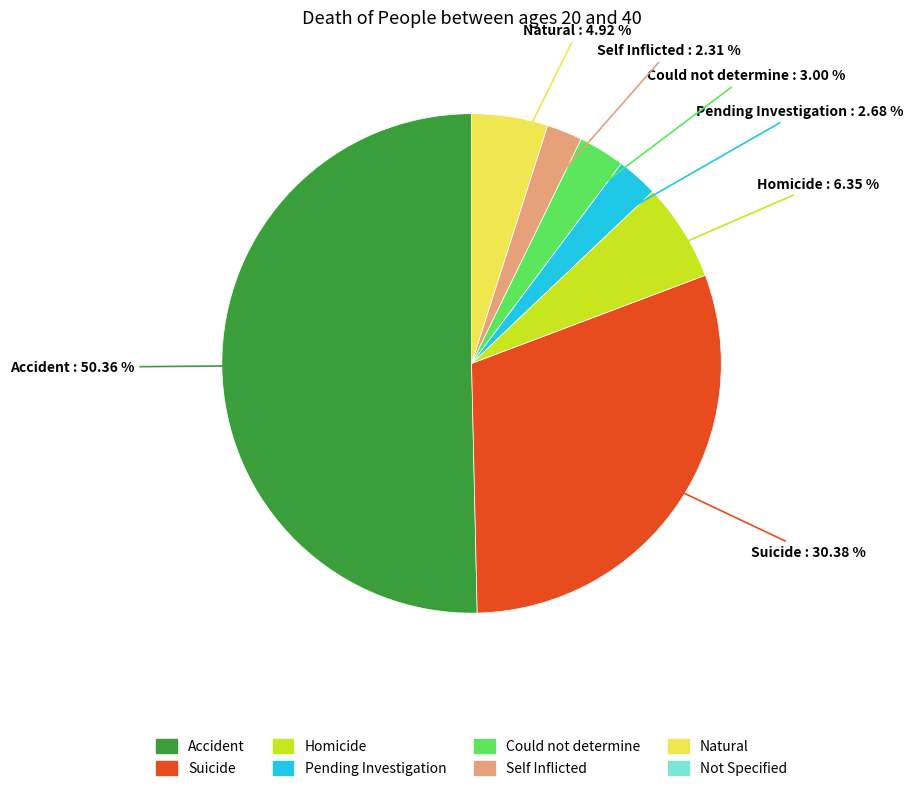

How many slices are in this pie chart?

7